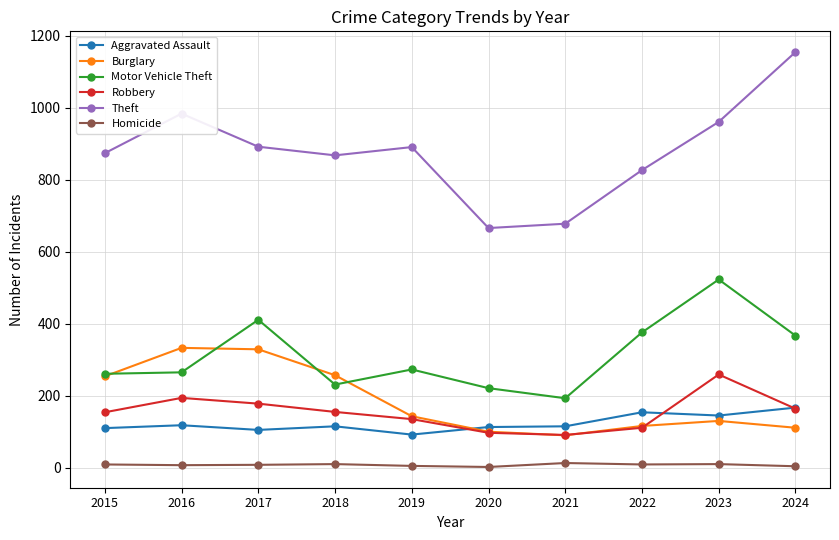

True or false: Motor Vehicle Theft has more than 0 interior local peaks.

True